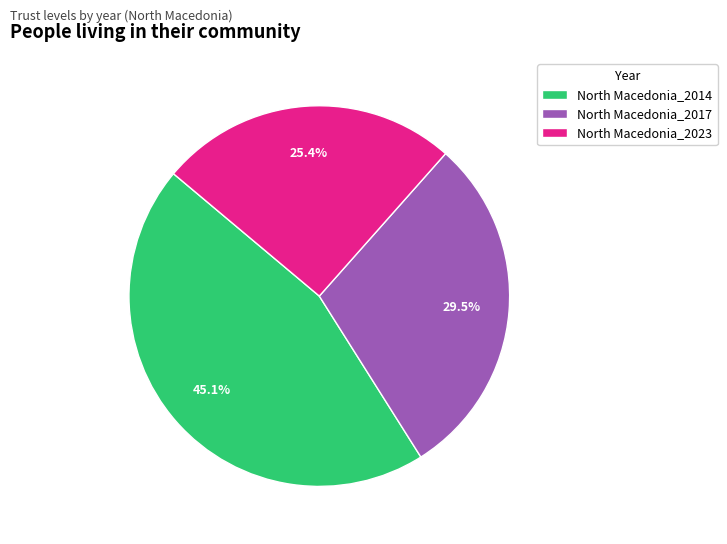

To the nearest percent, what percentage of the pie is North Macedonia_2014?

45%